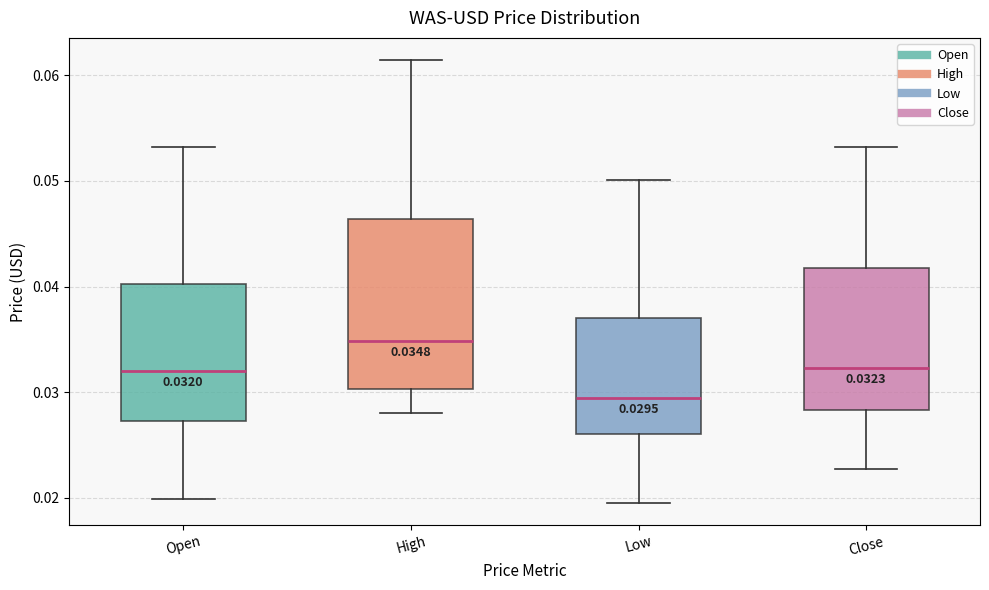

Which box has the lowest median line?

Low